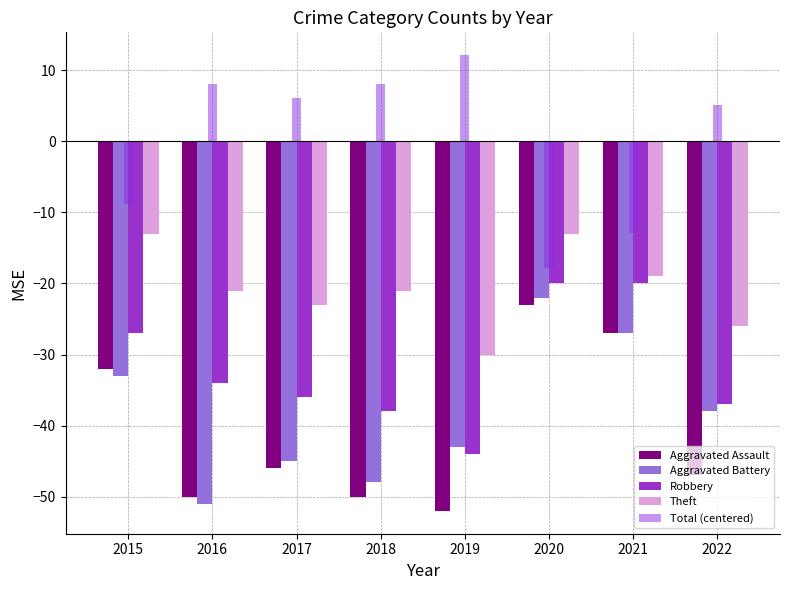

True or false: Aggravated Assault has a value of -52.0 at 2019.

True